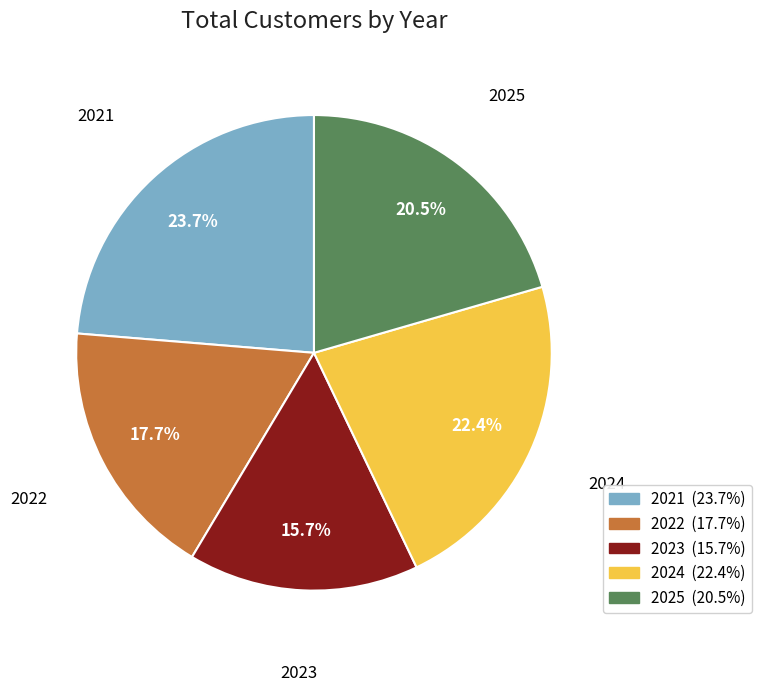

What percentage is the 2022 slice, to the nearest percent?

18%